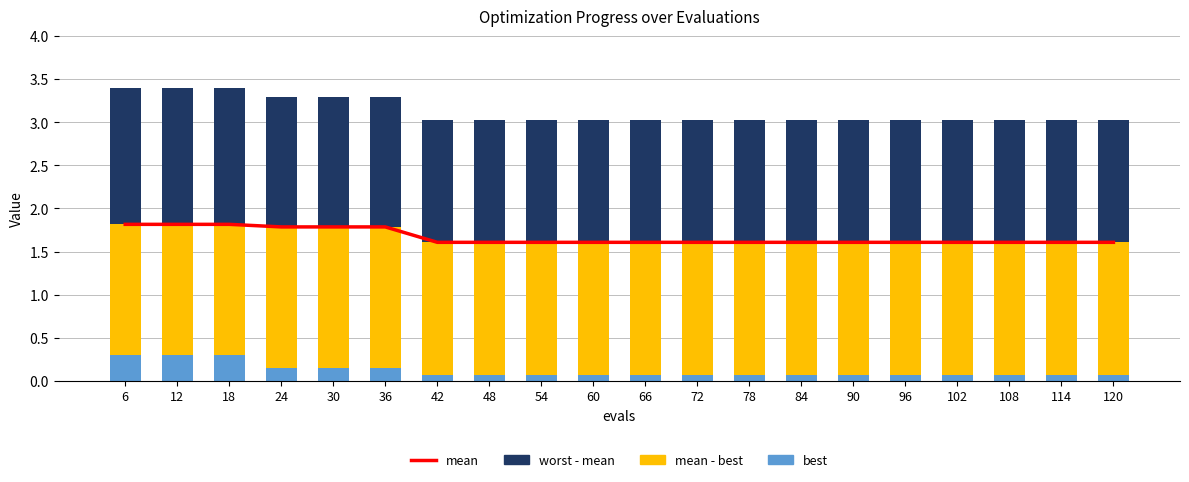

Reading right to left, transcribe all the data shown in this chart.

mean: 1.6	1.6	1.6	1.6	1.6	1.6	1.6	1.6	1.6	1.6	1.6	1.6	1.6	1.6	1.8	1.8	1.8	1.8	1.8	1.8
best: 0.1	0.1	0.1	0.1	0.1	0.1	0.1	0.1	0.1	0.1	0.1	0.1	0.1	0.1	0.1	0.1	0.1	0.3	0.3	0.3
mean - best: 1.5	1.5	1.5	1.5	1.5	1.5	1.5	1.5	1.5	1.5	1.5	1.5	1.5	1.5	1.6	1.6	1.6	1.5	1.5	1.5
worst - mean: 1.4	1.4	1.4	1.4	1.4	1.4	1.4	1.4	1.4	1.4	1.4	1.4	1.4	1.4	1.5	1.5	1.5	1.6	1.6	1.6